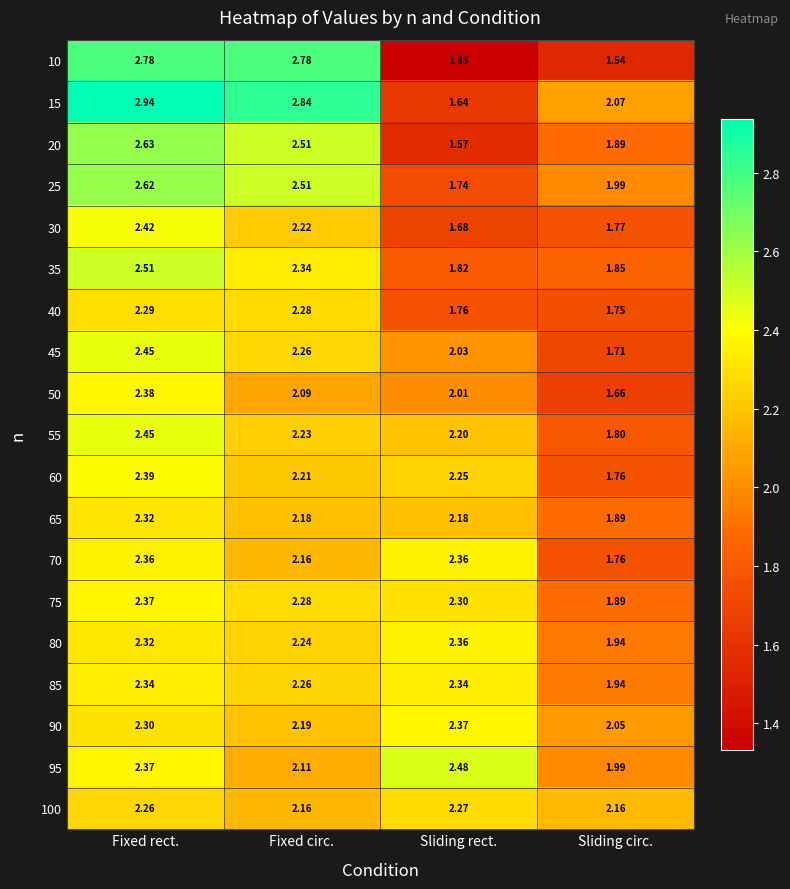

At which label does 75 reach its peak?

Fixed rect.